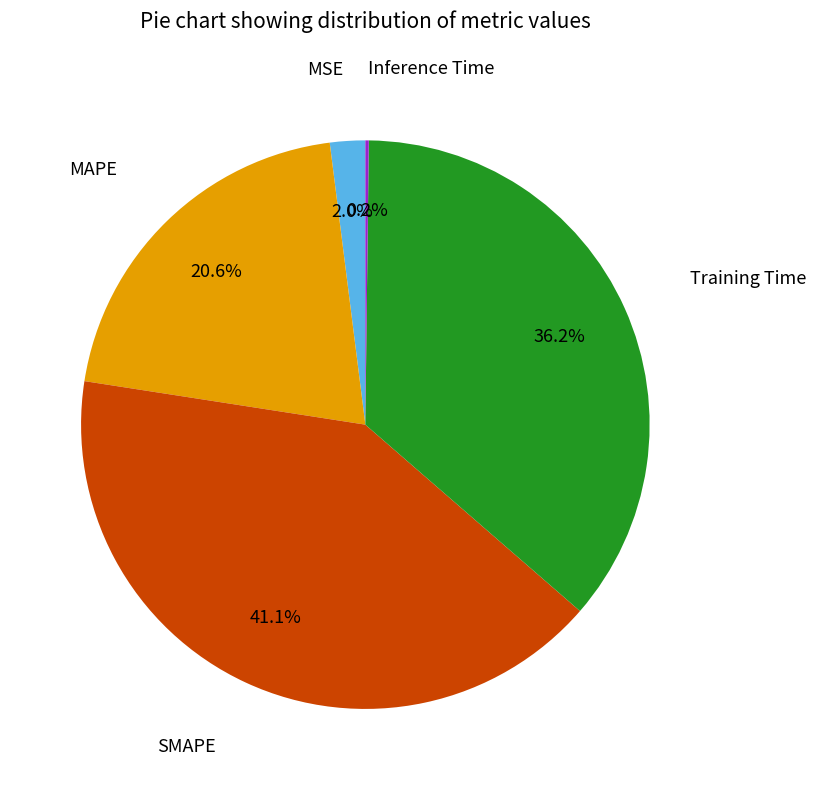

Is there any slice that represents more than half of the pie?

No